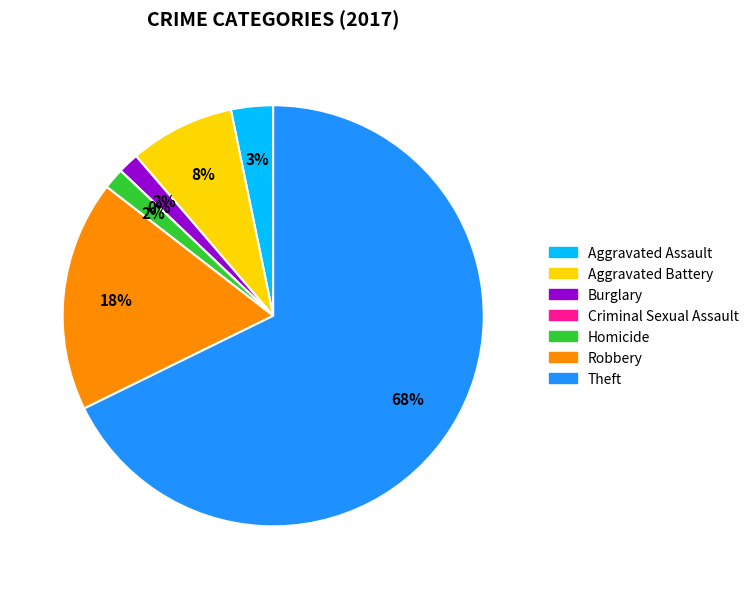

Between Theft and Aggravated Battery, which is larger?

Theft